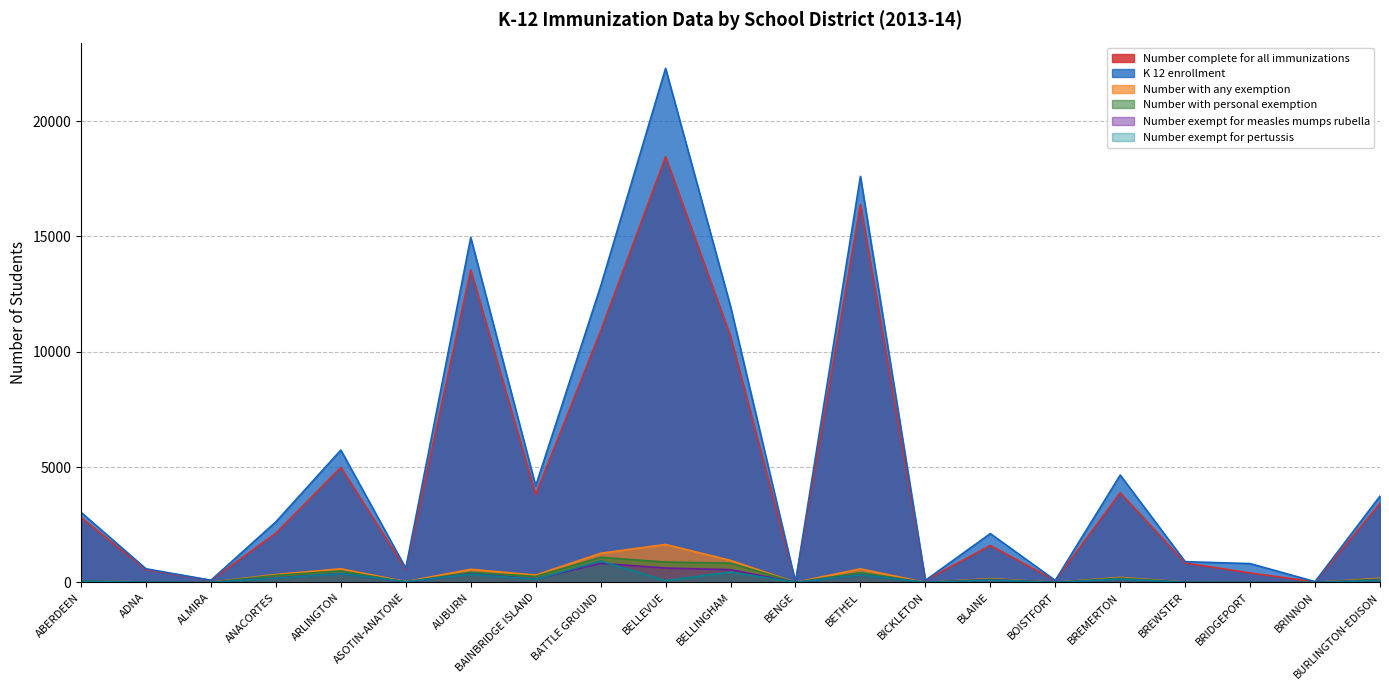

What is the difference between the maximum and minimum values in the Number_with_personal_exemption series?

1086